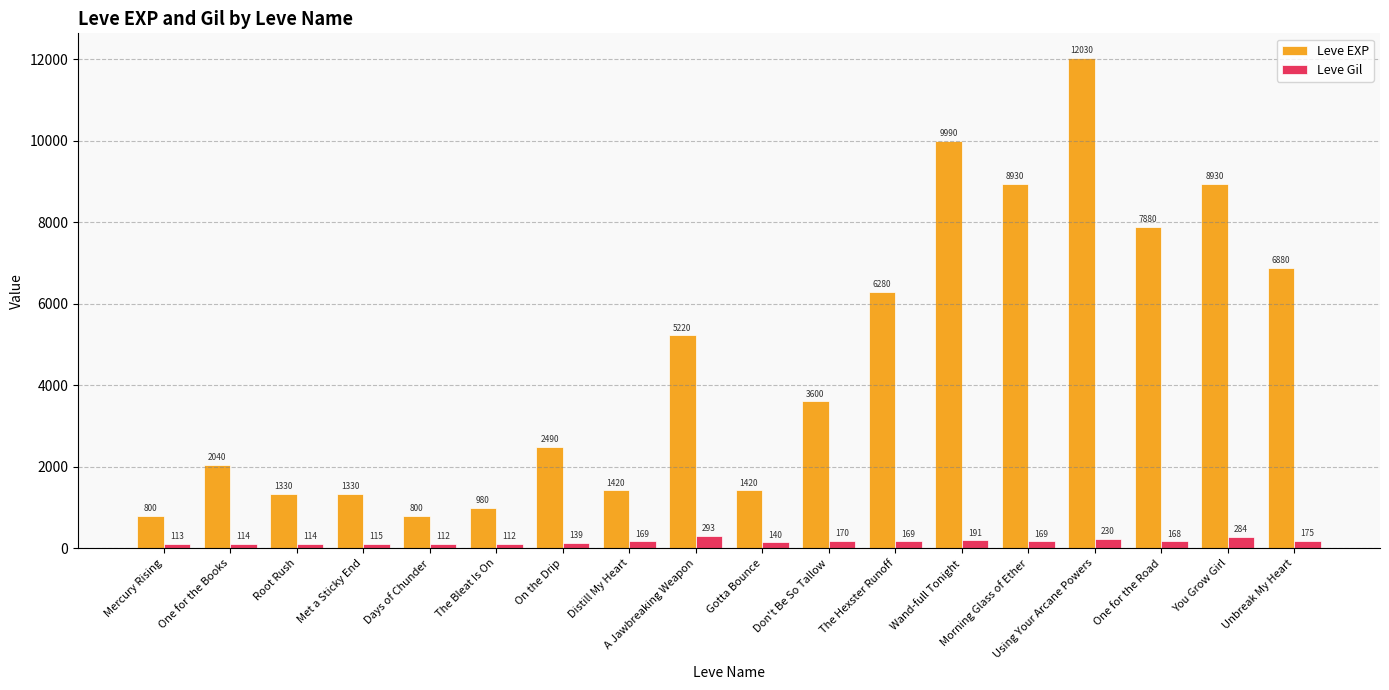

The value of Leve EXP at Wand-full Tonight is 9990. True or false?

True